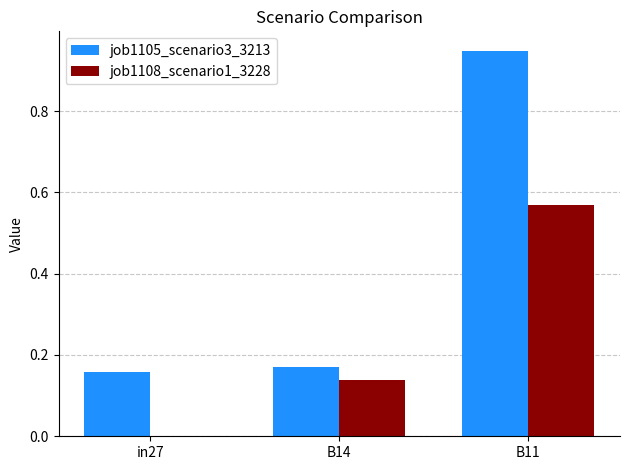

At which category is the sum across all series the highest?

B11